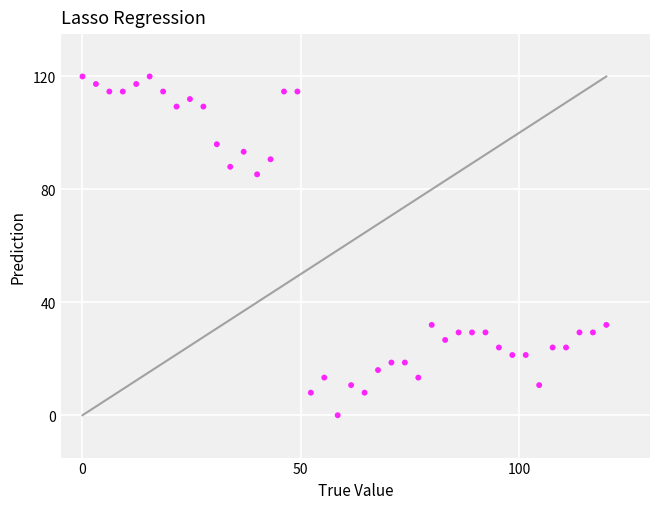

What is the range of Y values (max minus min)?

120.0